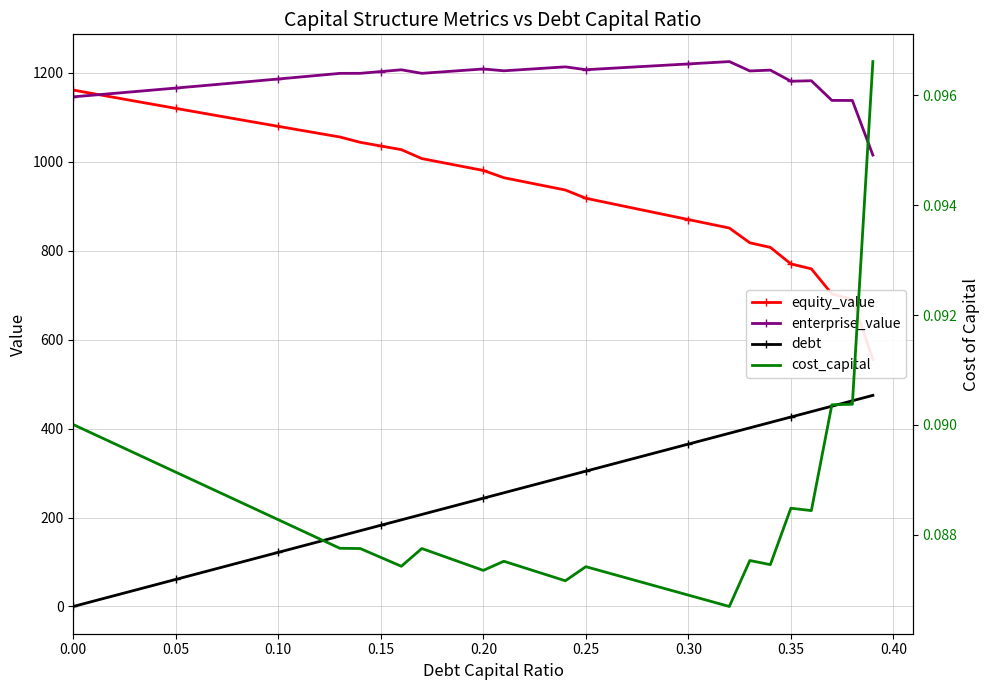

Does the chart have visible grid lines?

Yes